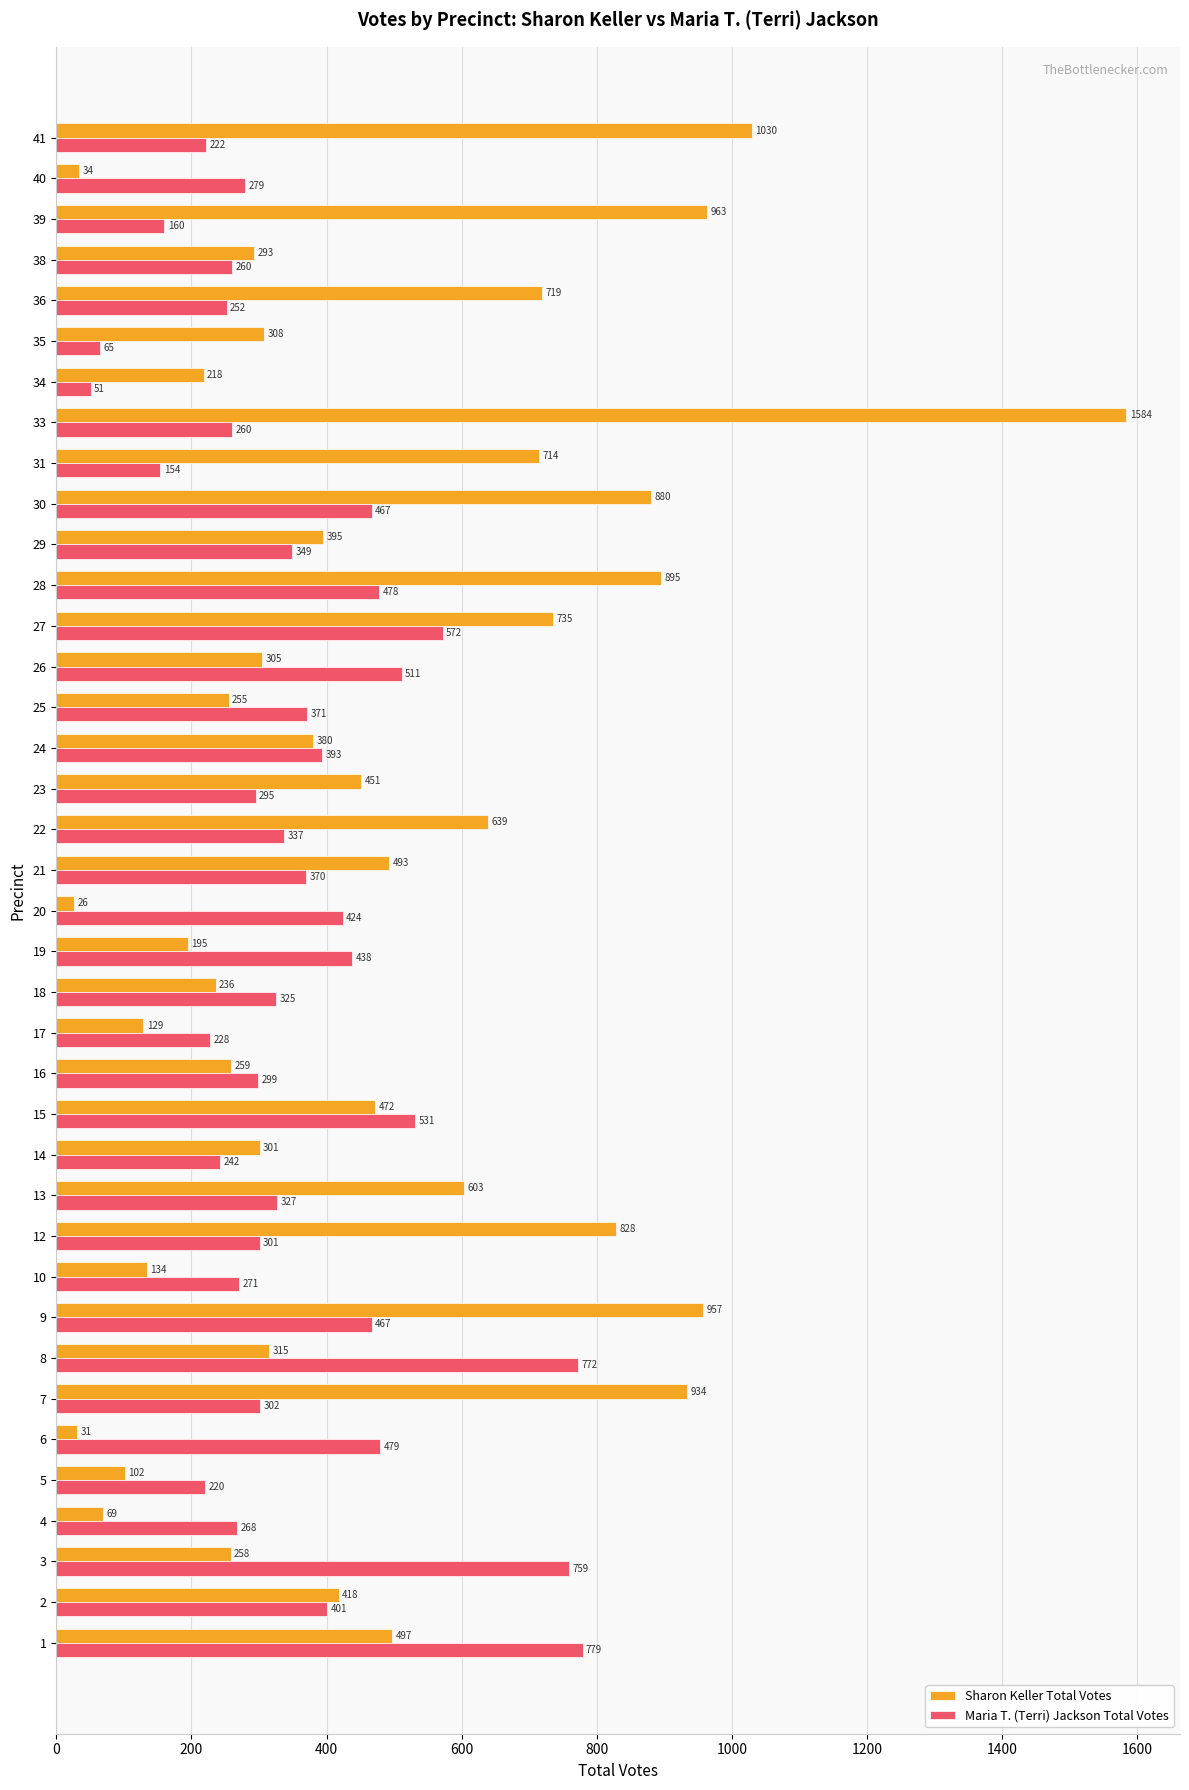

Is the value of Sharon Keller Total Votes at 25 greater than the value of Maria T. (Terri) Jackson Total Votes at 21?

No